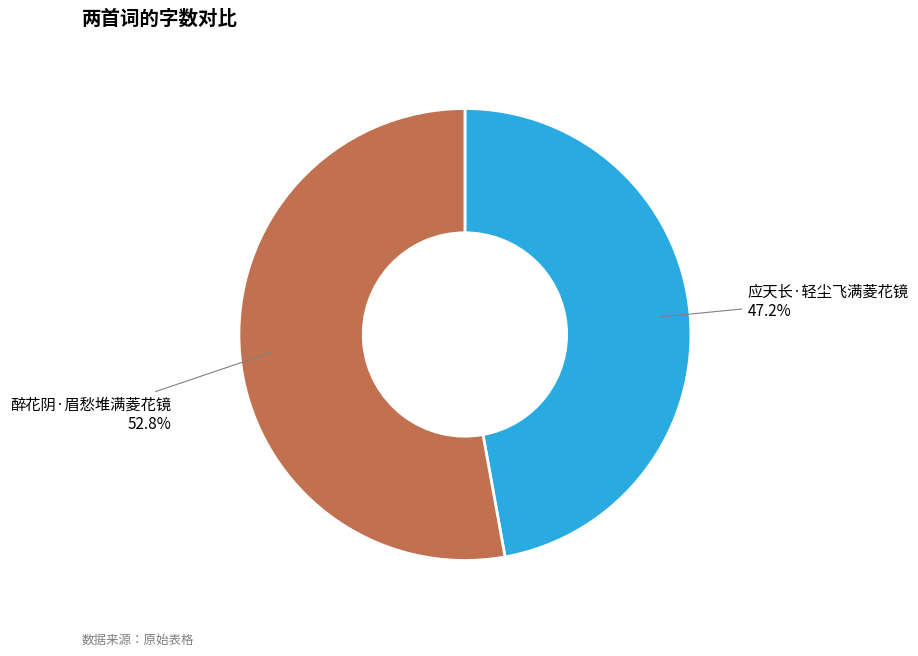

Is there a majority slice in this chart?

Yes